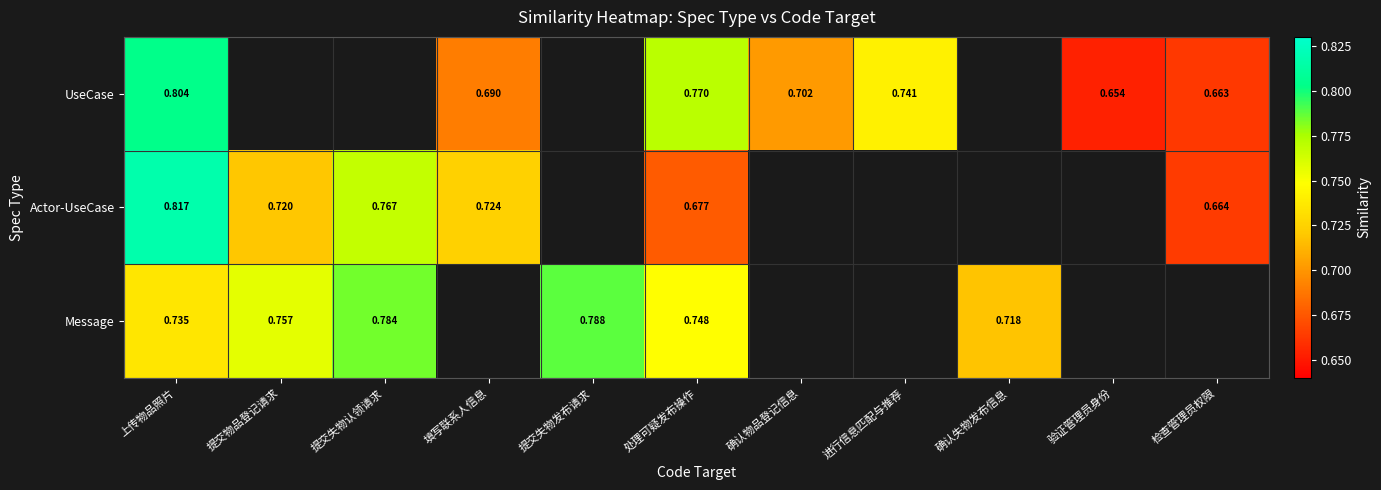

Between 处理可疑发布操作 and 进行信息匹配与推荐, which series saw the biggest shift?

UseCase